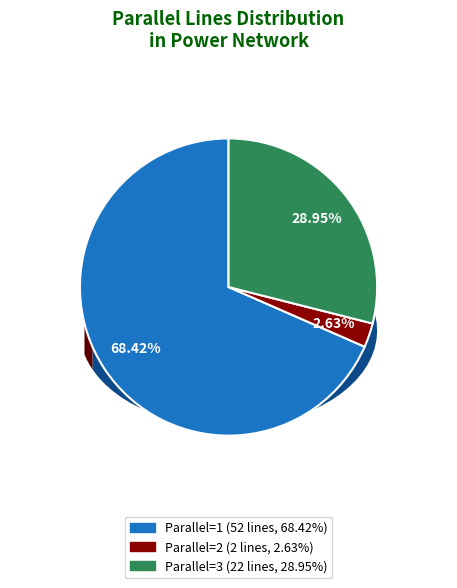

How many slices are in this pie chart?

3